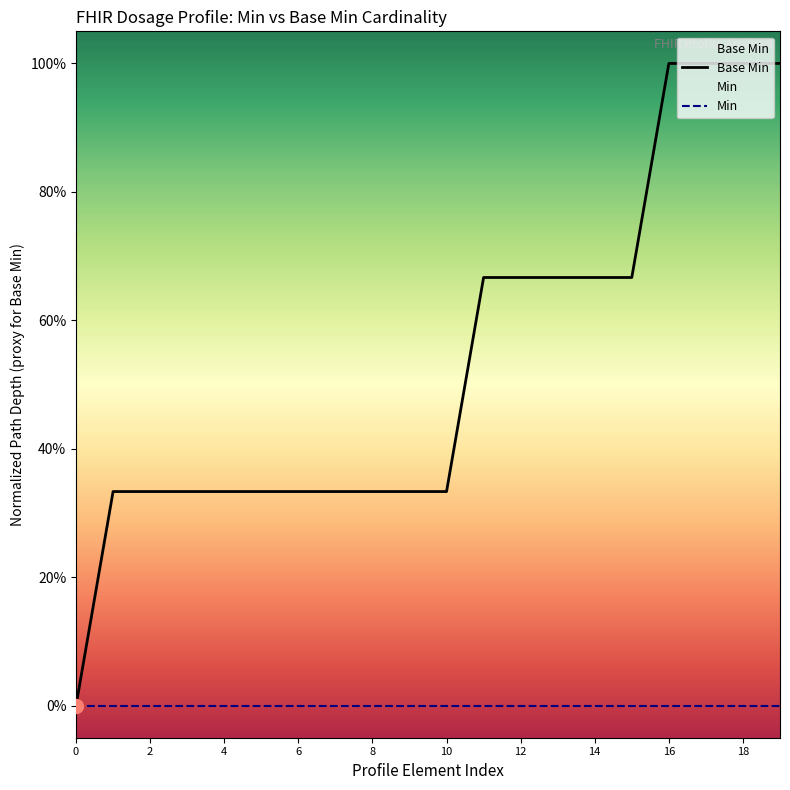

Reading right to left, what are all the values shown in this chart?

Base Min: 1.0	1.0	1.0	1.0	0.7	0.7	0.7	0.7	0.7	0.3	0.3	0.3	0.3	0.3	0.3	0.3	0.3	0.3	0.3	0.0
Min: 0.0	0.0	0.0	0.0	0.0	0.0	0.0	0.0	0.0	0.0	0.0	0.0	0.0	0.0	0.0	0.0	0.0	0.0	0.0	0.0